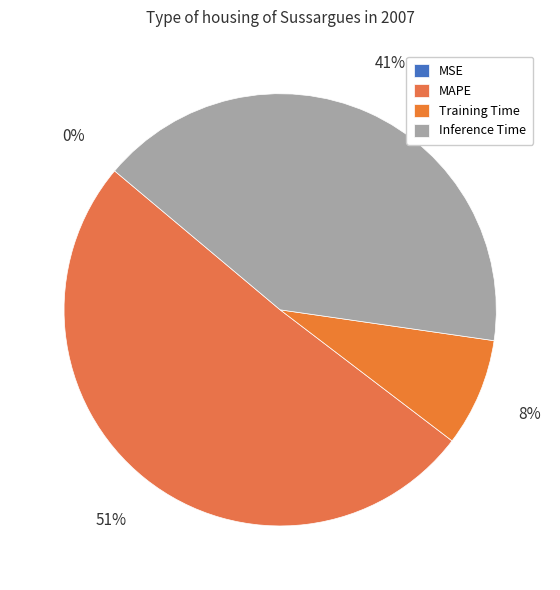

What percentage is NOT represented by Training Time?

91.9%